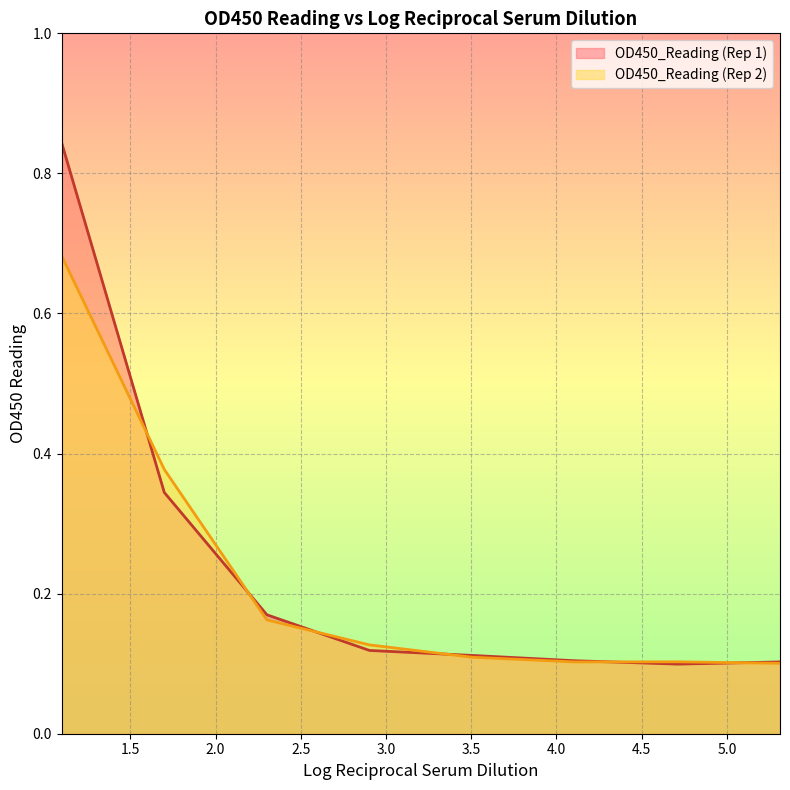

Which category has the lowest value across all series?

4.70926996097583